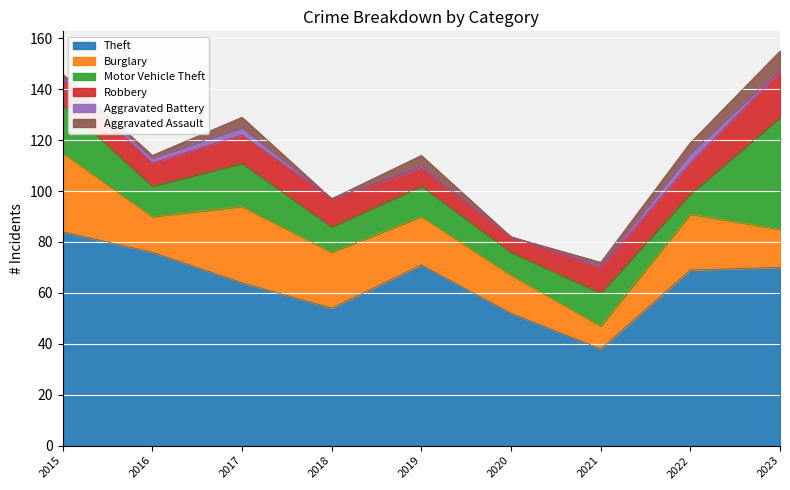

At how many categories does at least one series exceed 74?

2